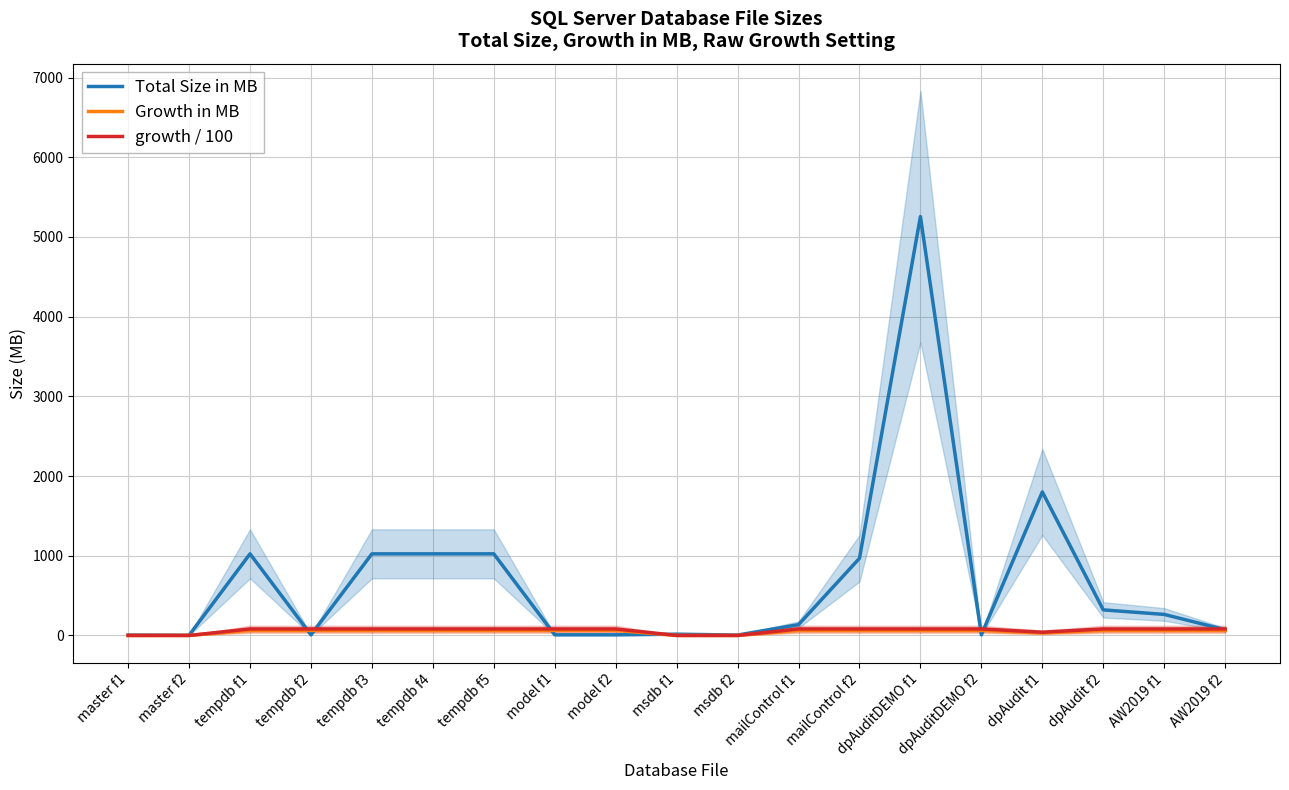

At which label is Total Size in MB closest to 2629?

dpAudit f1